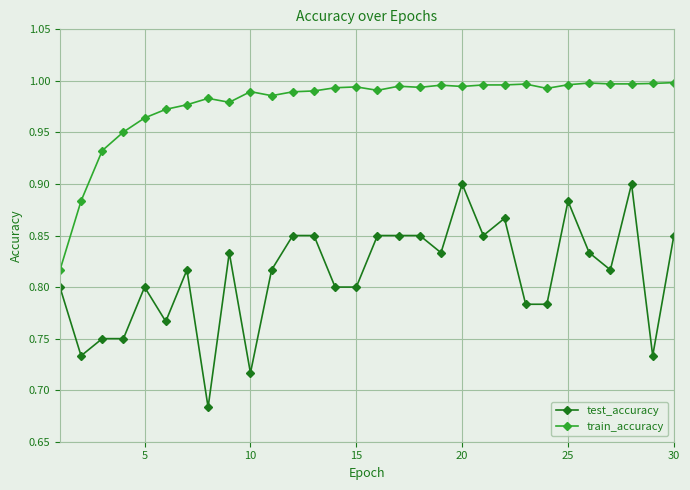

List the series in order of their peak value, highest first.

train_accuracy, test_accuracy